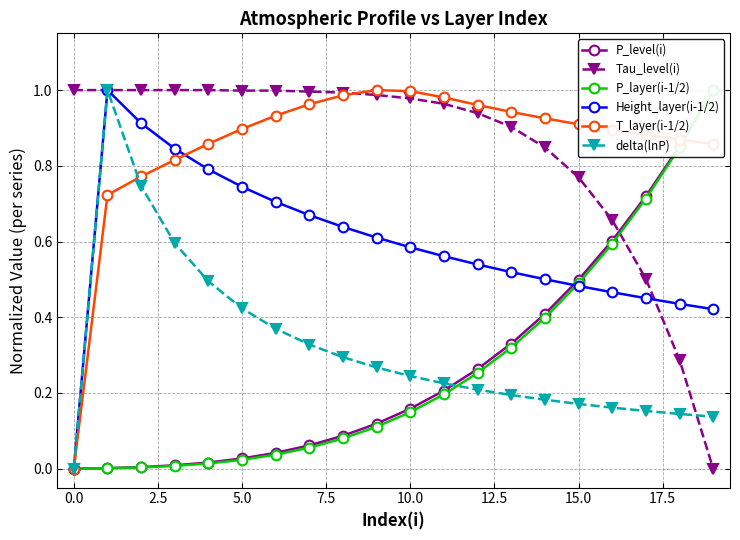

True or false: P_layer(i-1/2) has more than 0 points higher than both neighbors.

False